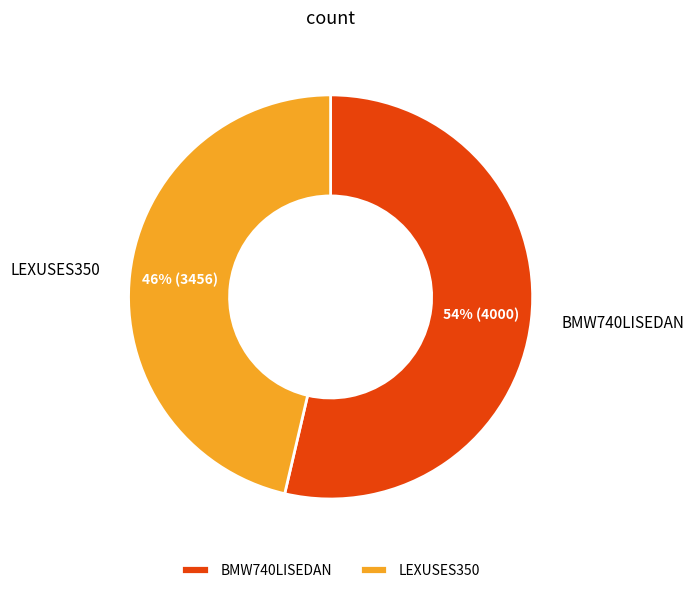

How many segments does this pie chart have?

2